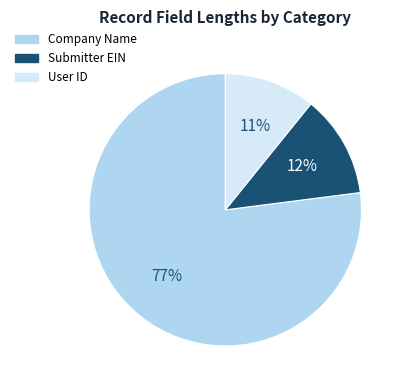

To the nearest percent, what is the difference between the largest and smallest slice percentages?

66%